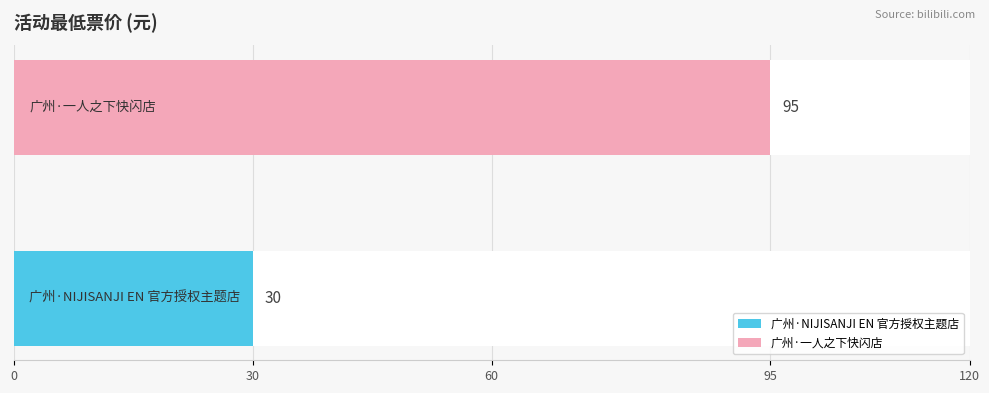

Approximately how many times larger is the value at 广州·NIJISANJI EN 官方授权主题店 compared to 广州·一人之下快闪店?

0.3